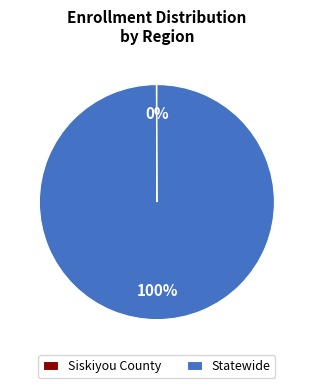

Is there a majority slice in this chart?

Yes